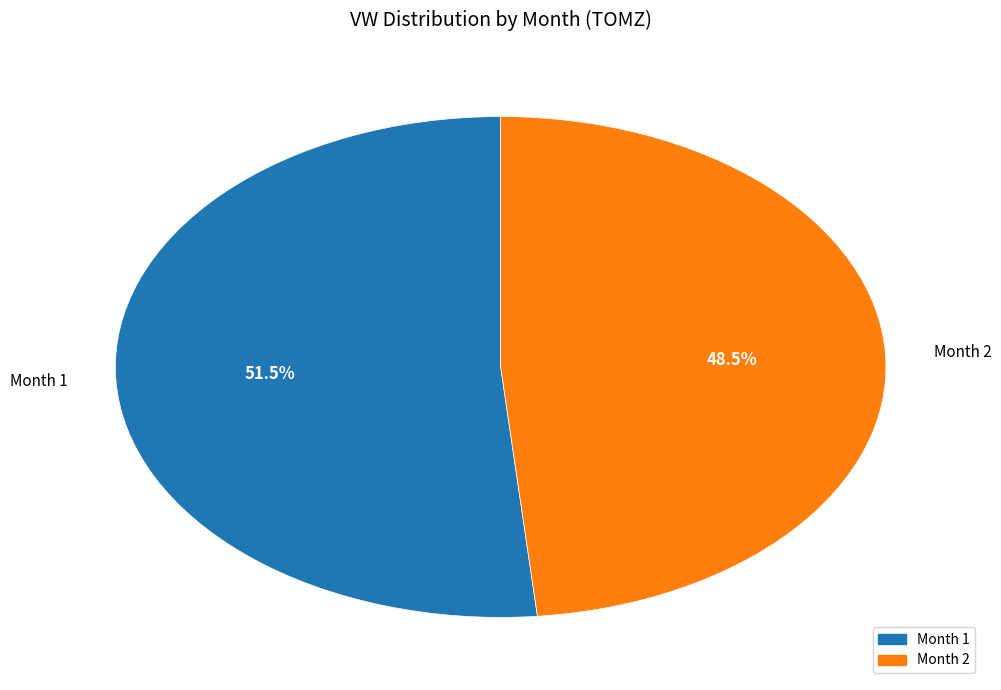

Count the number of slices in the pie.

2